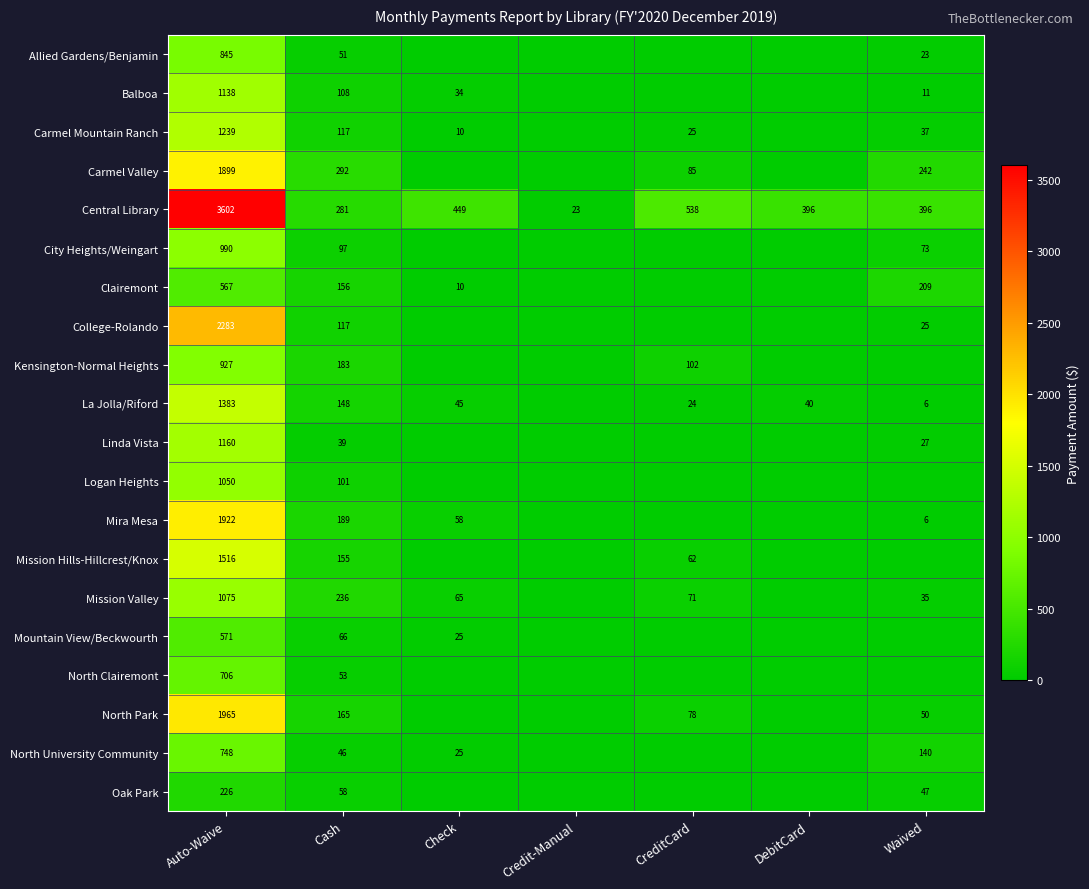

What is the difference between the highest and lowest values at Auto-Waive?

3376